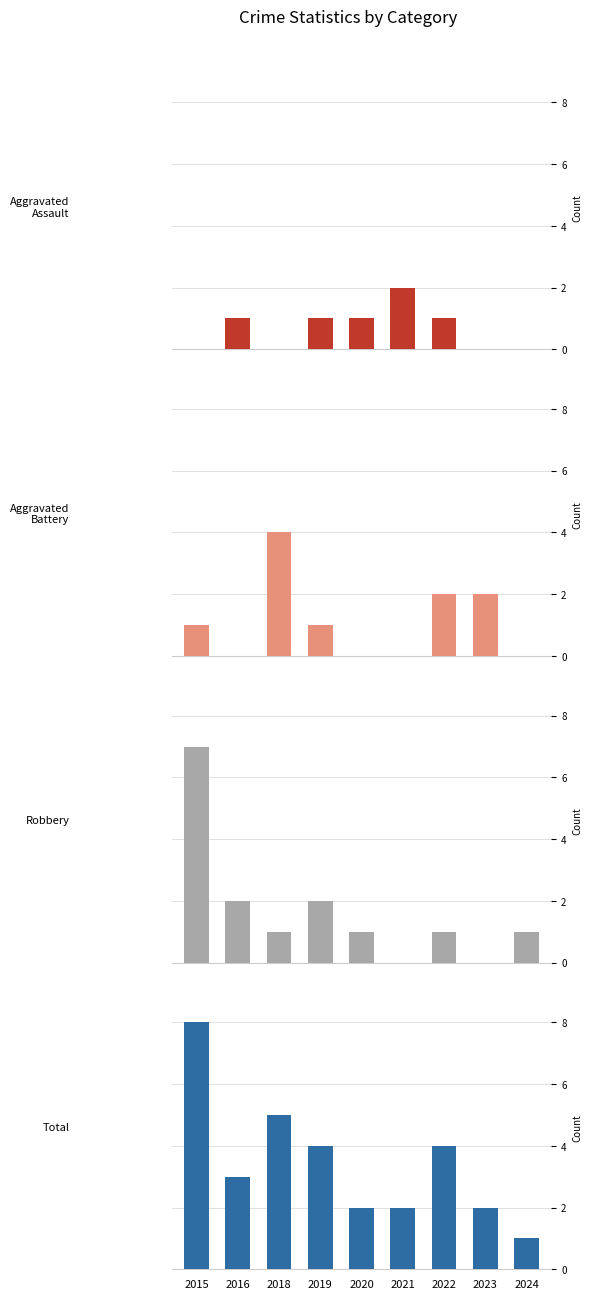

Which series has the widest spread of values?

Robbery